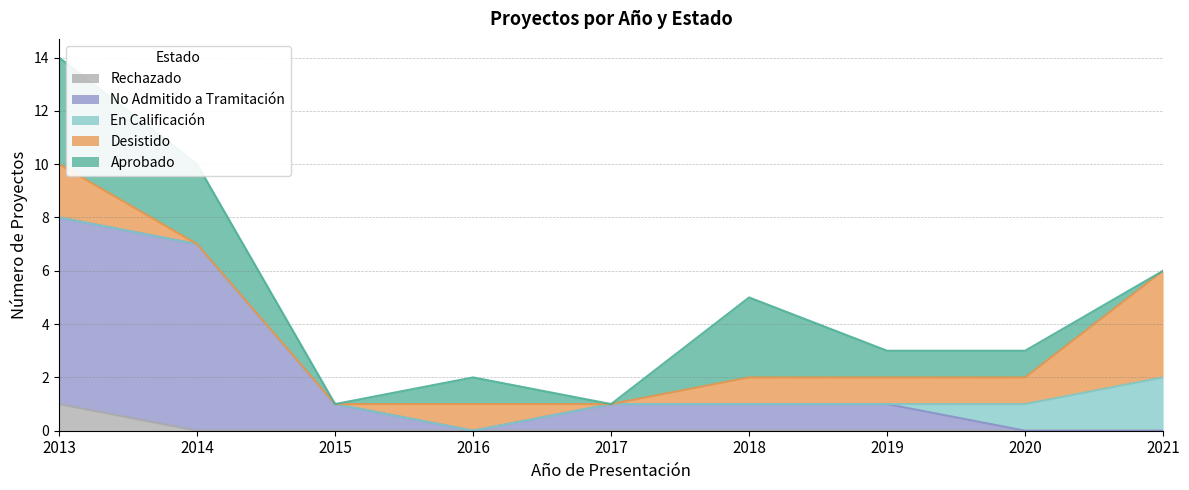

Which series has the largest total across all categories?

No Admitido a Tramitación